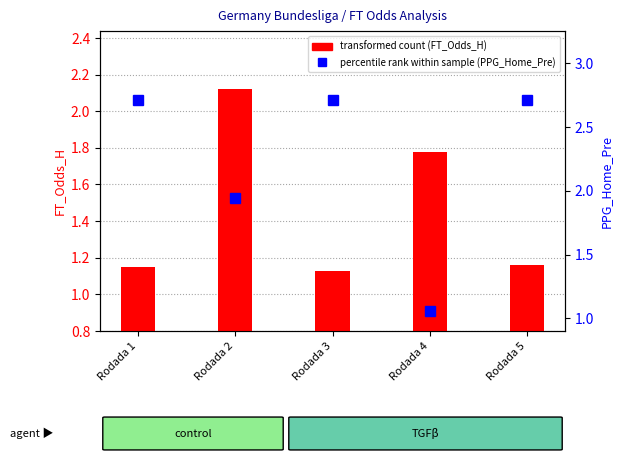

What is the minimum value shown in the chart?

1.1